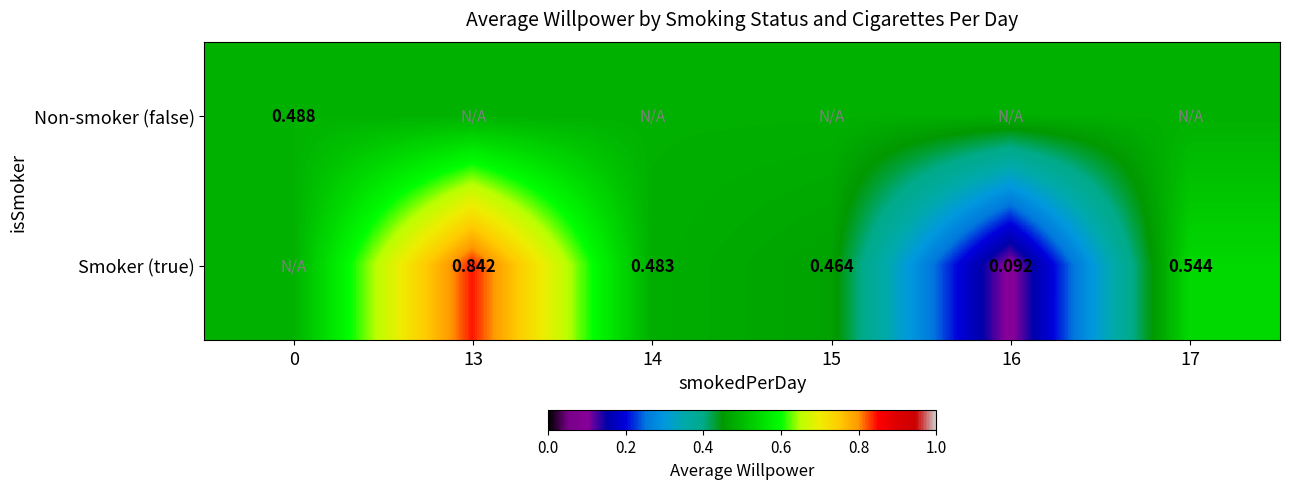

At which category is the sum across all series the highest?

13